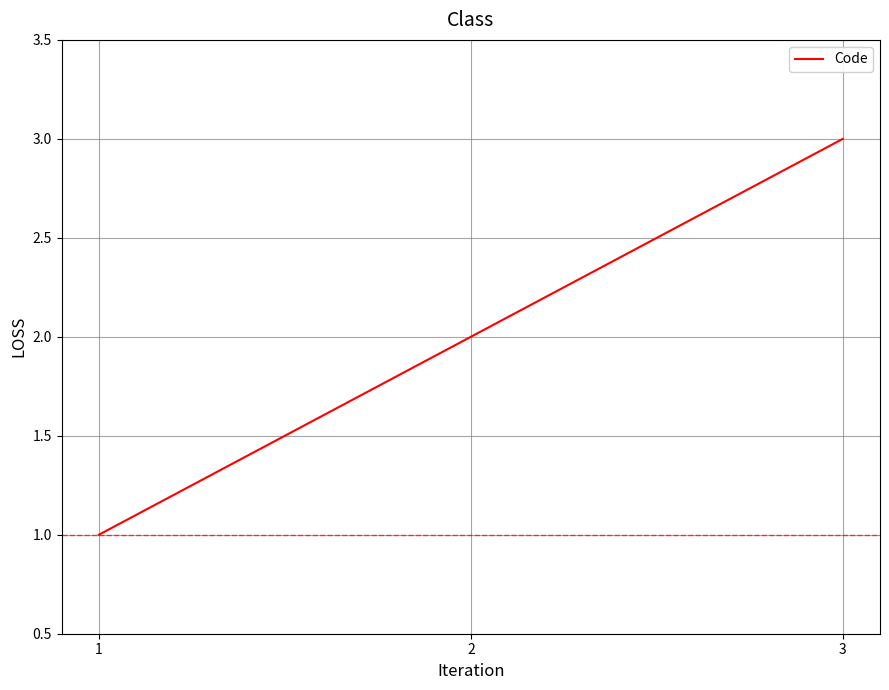

The value at 2 is 2. True or false?

True